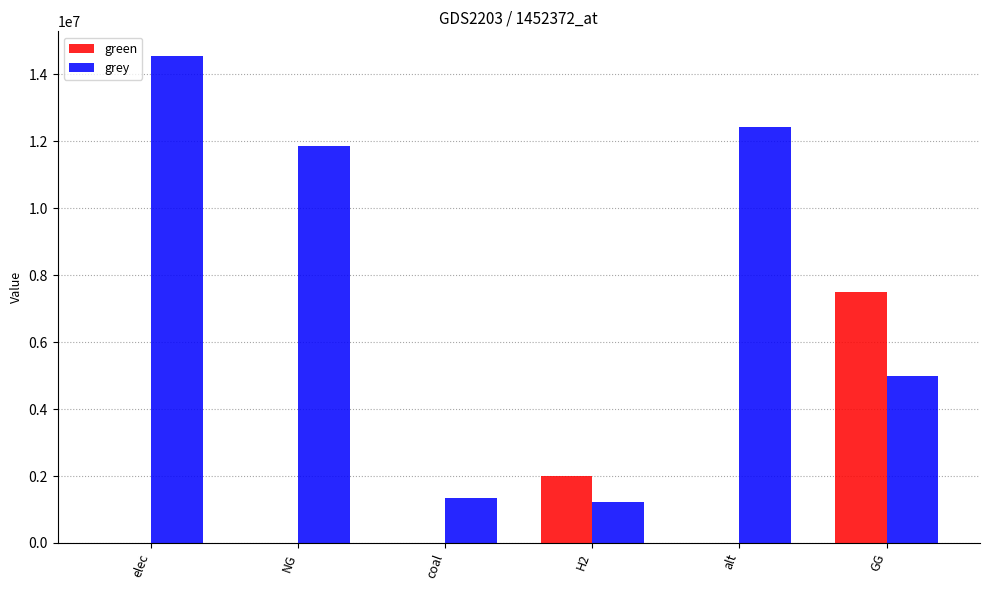

What is the sum of all grey values?

46429425.8